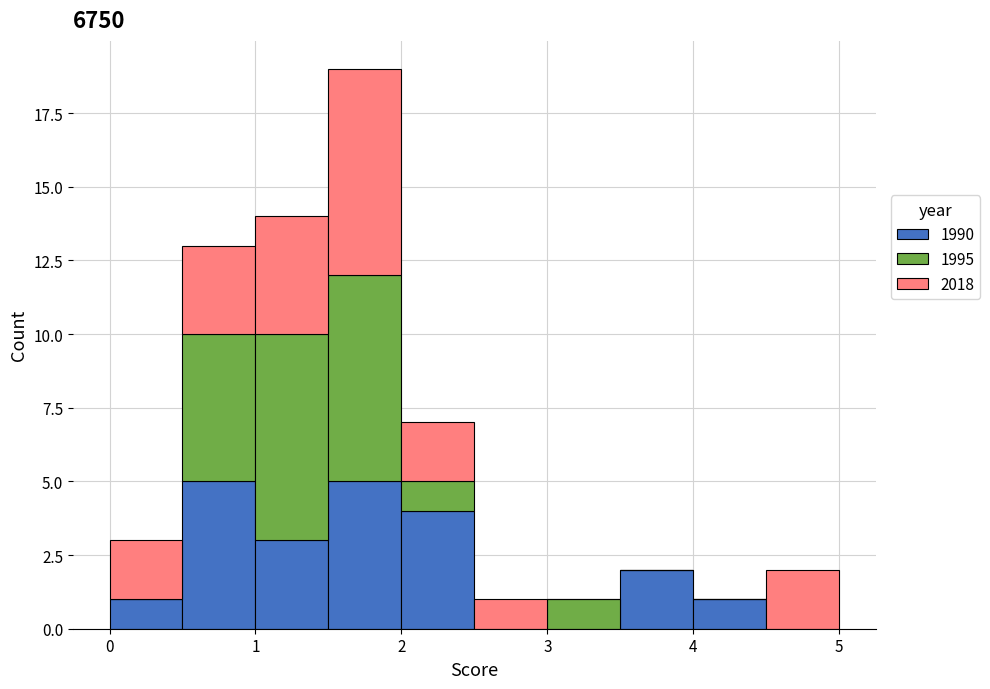

What is the total height of the stacked bar covering 2.0 to 2.5 on the x-axis? The values are not printed on the chart, so give them approximately, as read against the axis.

7